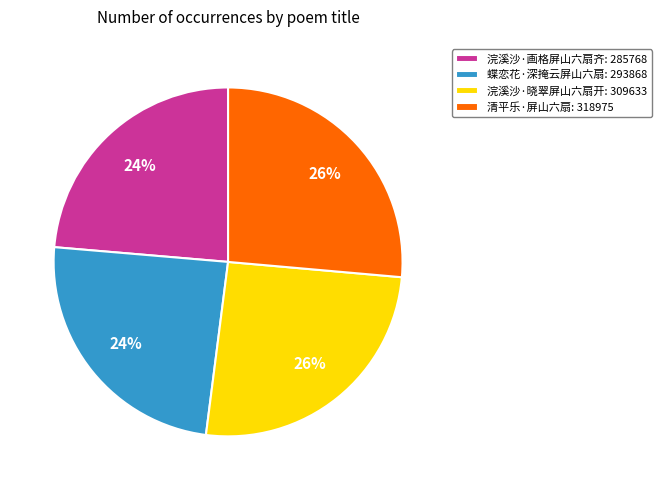

To the nearest percent, what percentage of the pie is 浣溪沙·画格屏山六扇齐?

24%